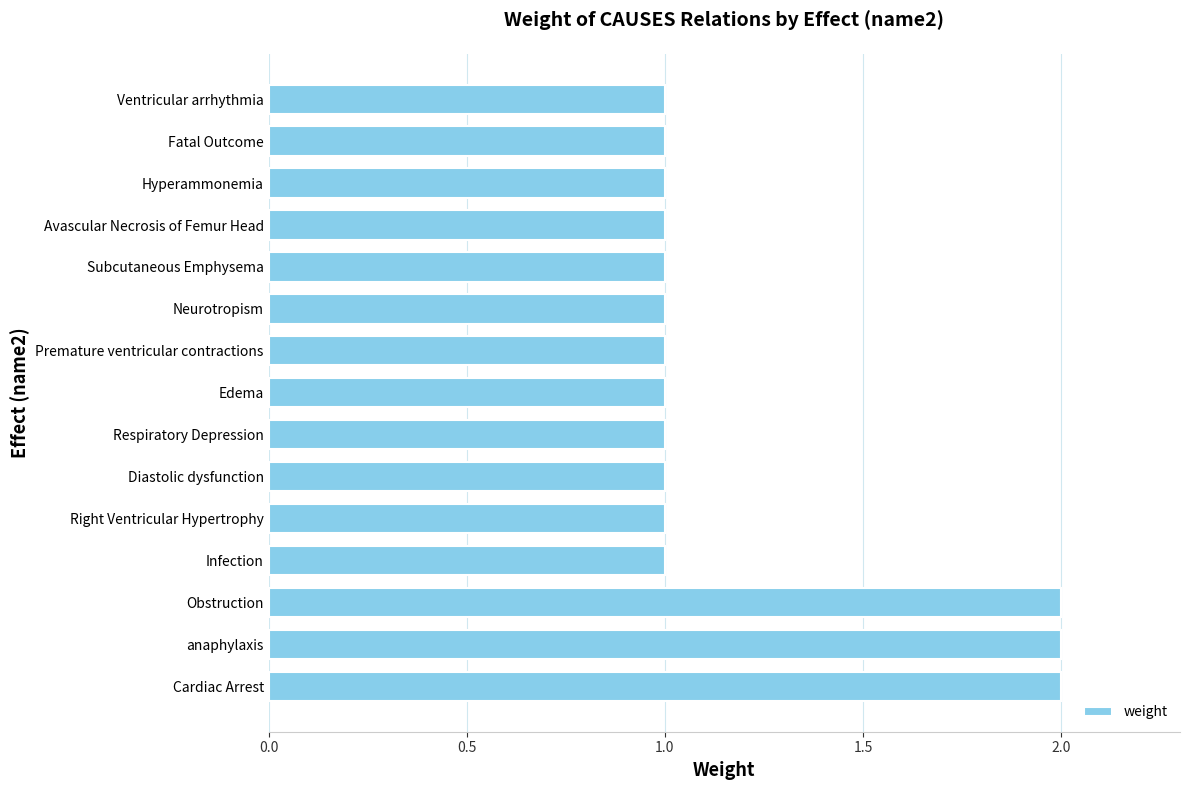

What is the sum of the values at Obstruction and Hyperammonemia?

3